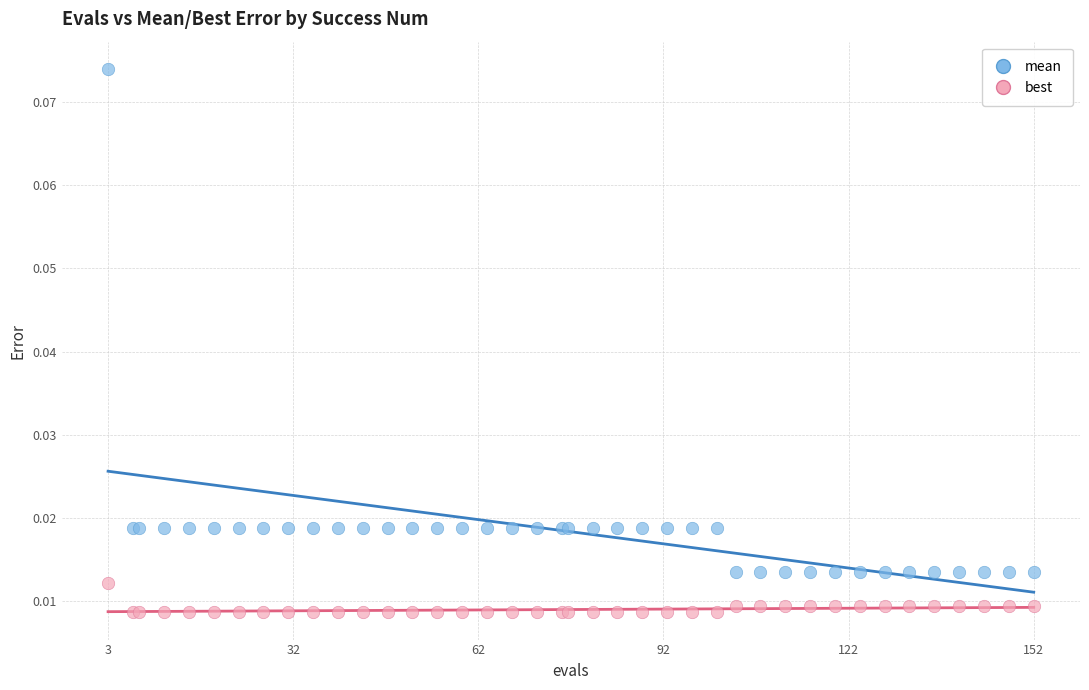

Which series reaches the maximum Y coordinate?

mean